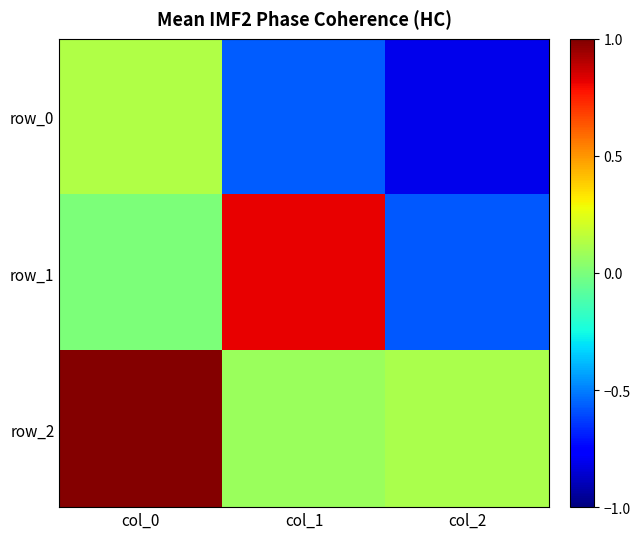

Reading left to right, transcribe all the data shown in this chart.

row_0: col_0=0.1	col_1=-0.6	col_2=-0.8
row_1: col_0=0.0	col_1=0.8	col_2=-0.6
row_2: col_0=1.0	col_1=0.1	col_2=0.1